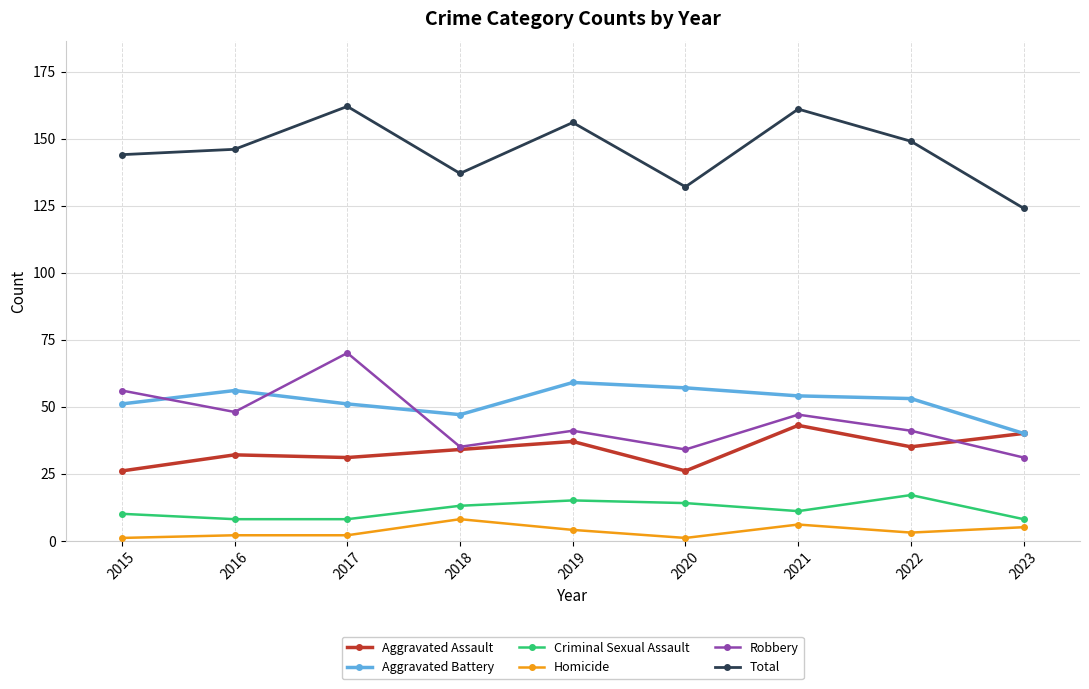

True or false: Robbery has a value of 15 at 2023.

False